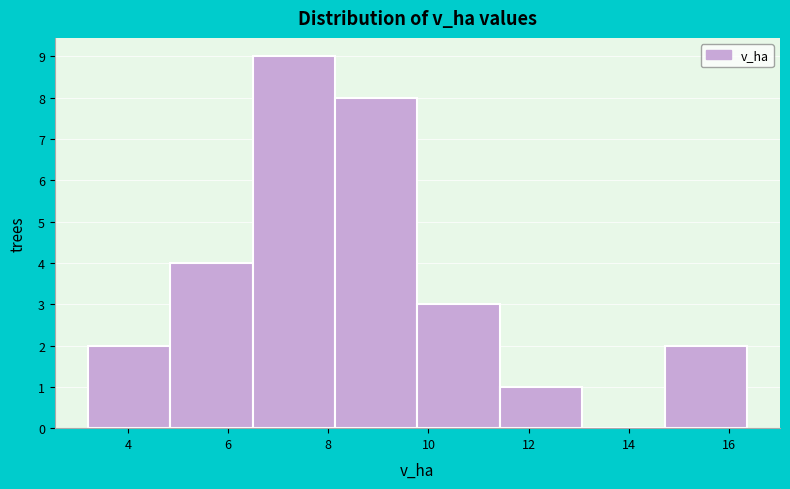

Which range on the x-axis has the tallest bar?

6.4 to 8.2